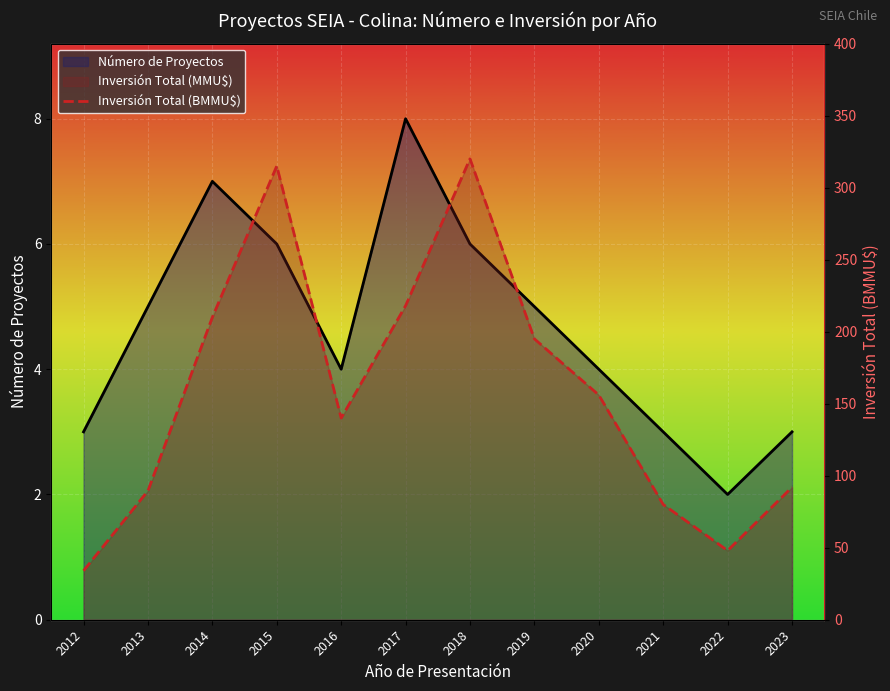

What is the approximate value of Número de Proyectos at 2023?

3.0